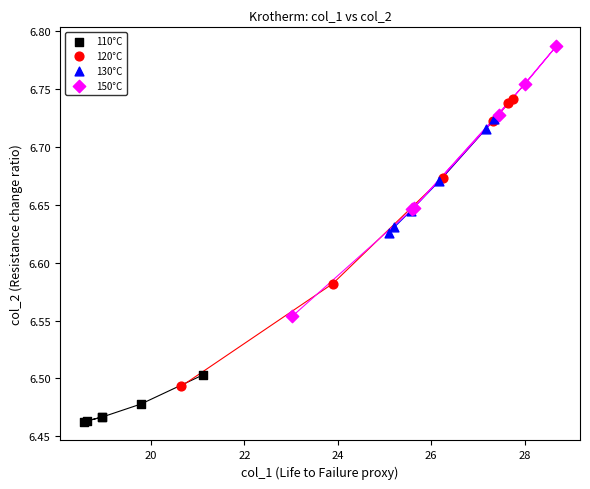

Which series contains the lowest Y value?

110°C